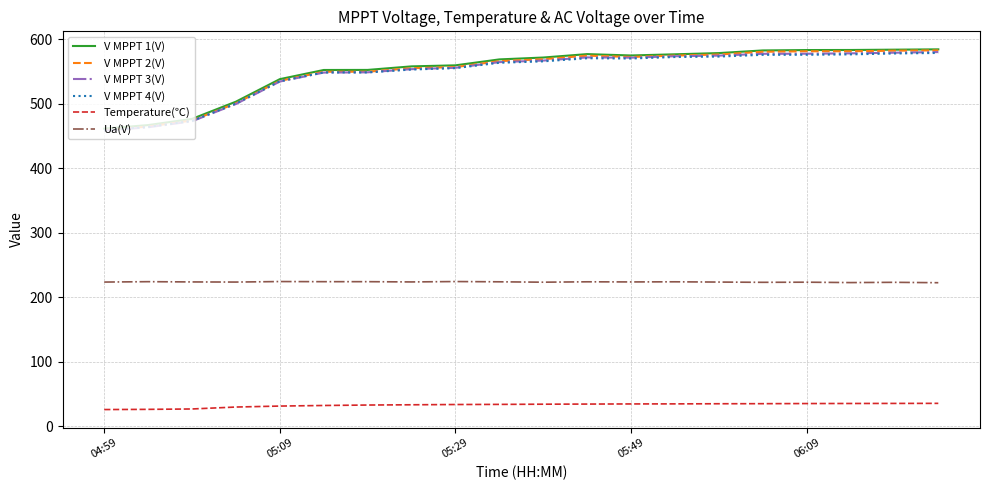

Which series has the largest range (max minus min)?

V MPPT 2(V)